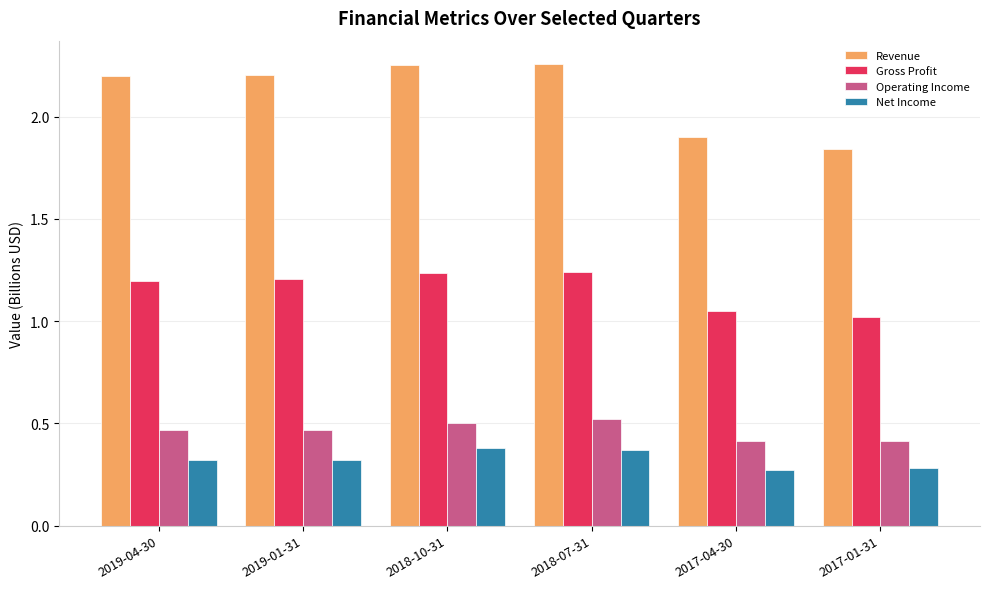

Are the bars grouped side by side (vs. stacked)?

Yes